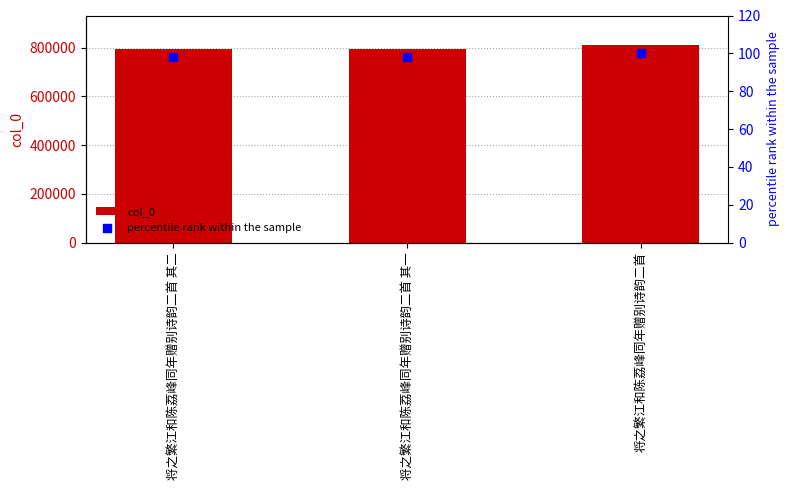

At how many categories does at least one series exceed 555678?

3